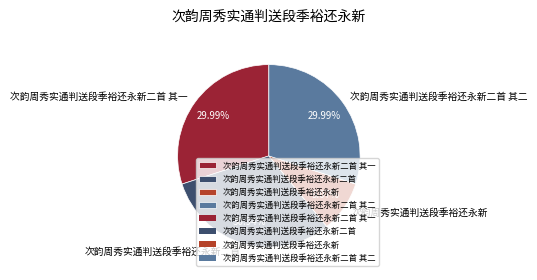

The 次韵周秀实通判送段季裕还永新二首 其一 slice represents 30% of the pie. True or false?

True